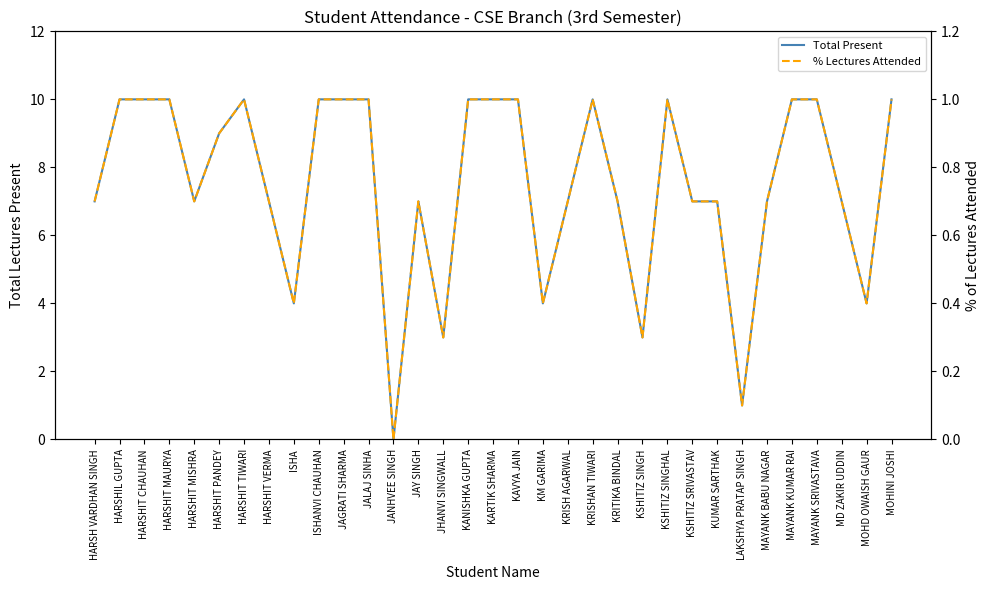

Where is the first local maximum for % Lectures Attended?

HARSHIT TIWARI